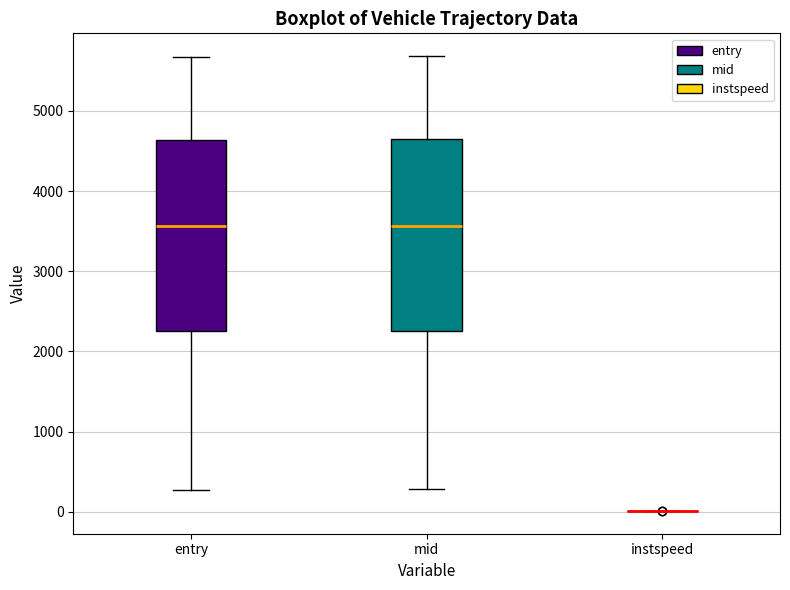

Where does the lower whisker of the box for mid end on the y-axis? The values are not printed on the chart, so give them approximately, as read against the axis.

300